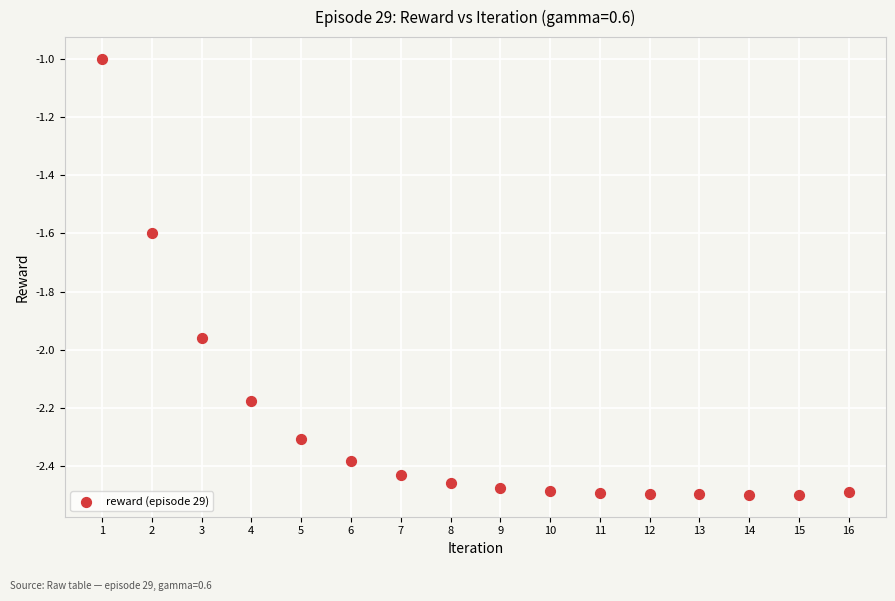

What is the range of Y values (max minus min)?

1.5